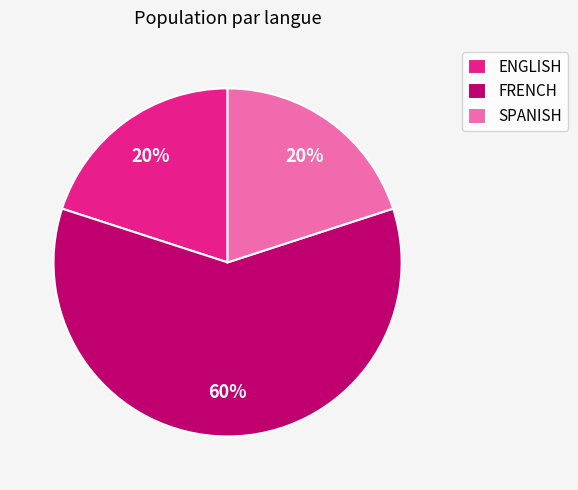

Which slice is the largest?

FRENCH